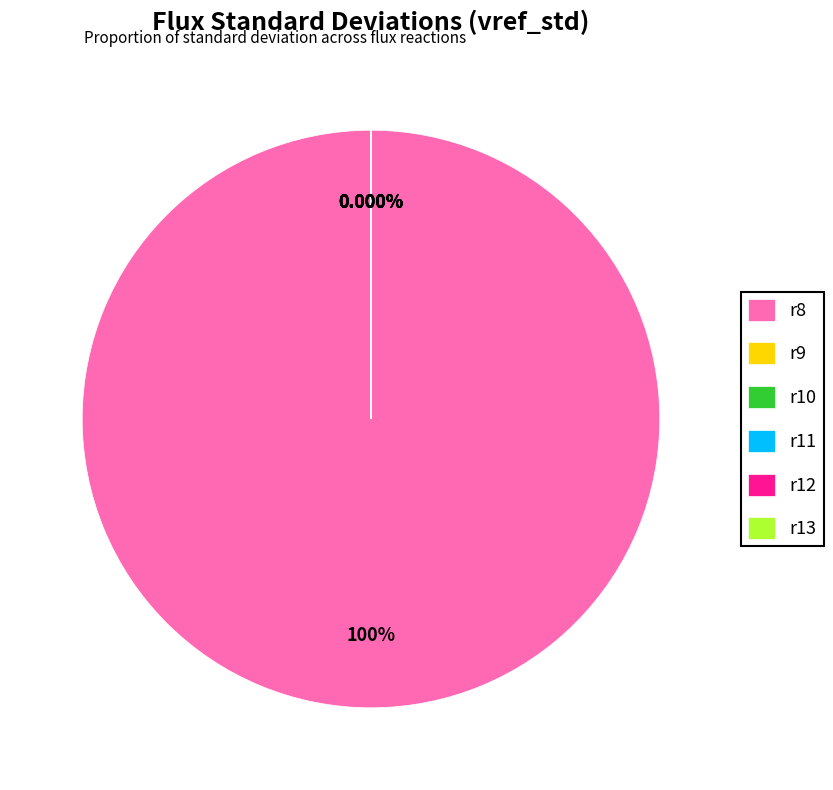

To the nearest percent, what is the difference between the largest and smallest slice percentages?

100%